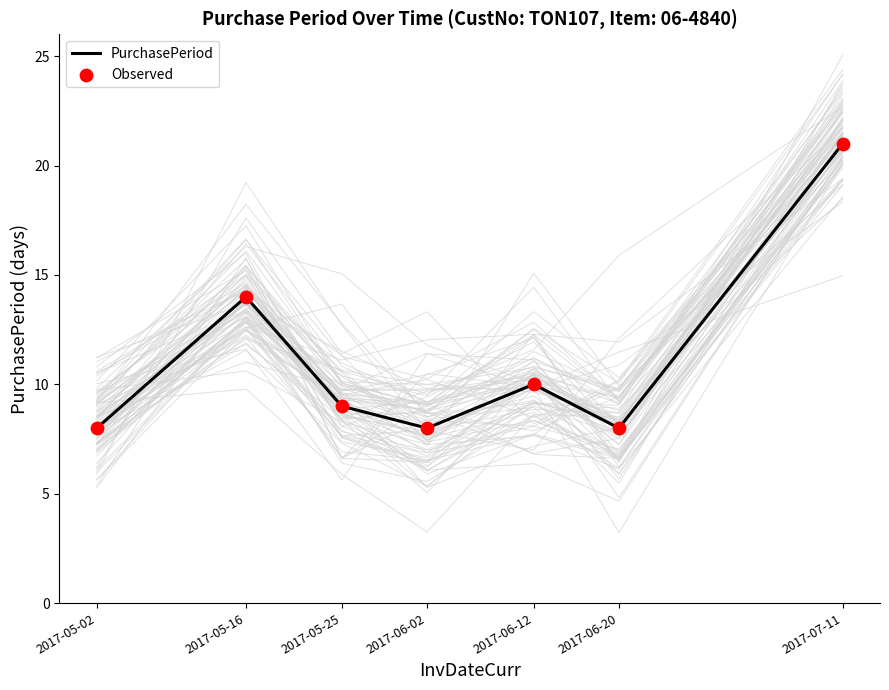

At how many categories does at least one series exceed 10?

2